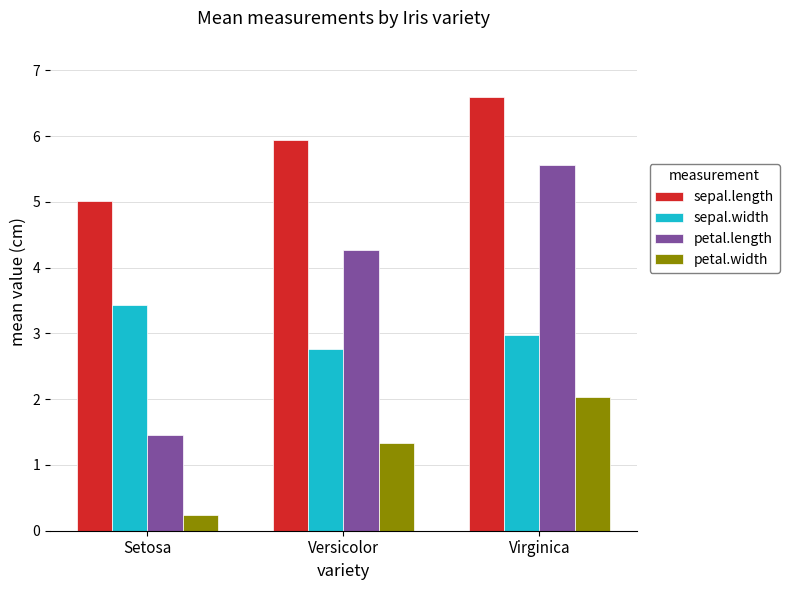

What position from the right is Versicolor?

2